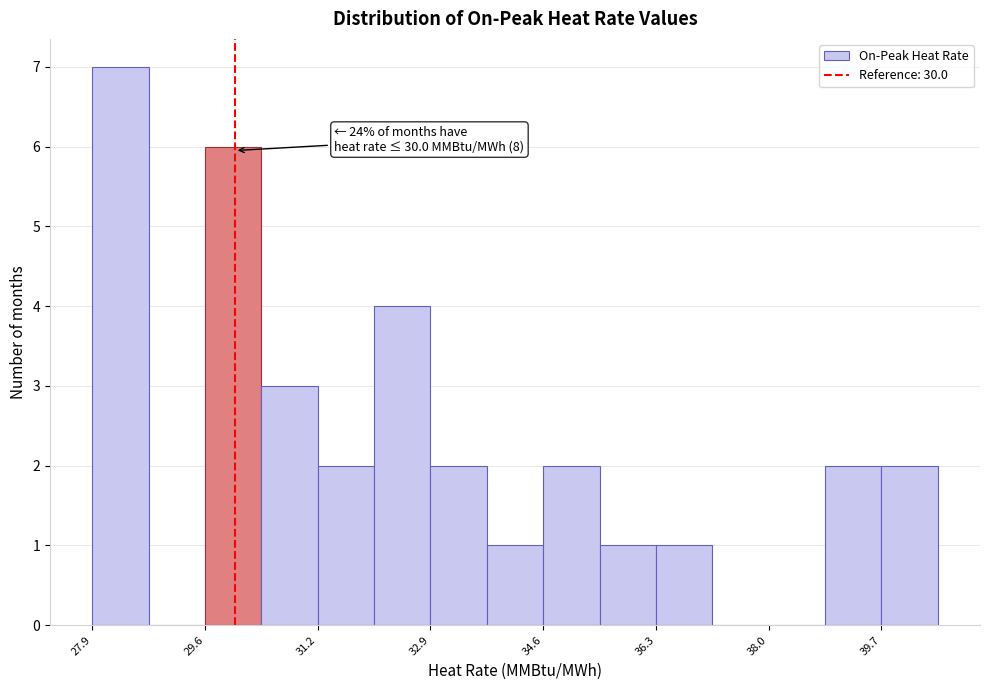

Over which range of the x-axis is the bar tallest?

27.8 to 28.8